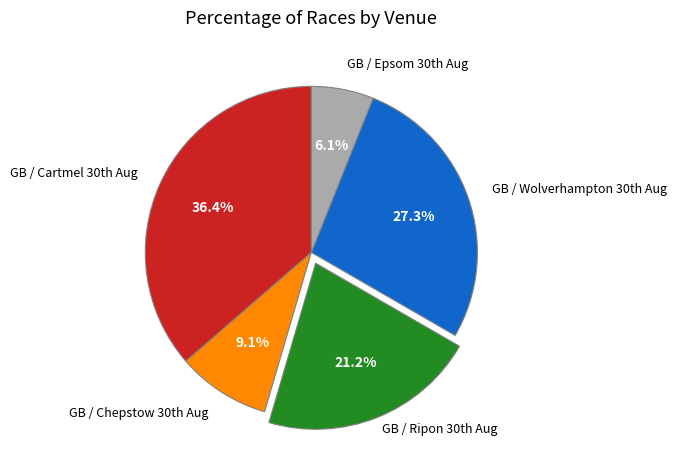

How many segments does this pie chart have?

5